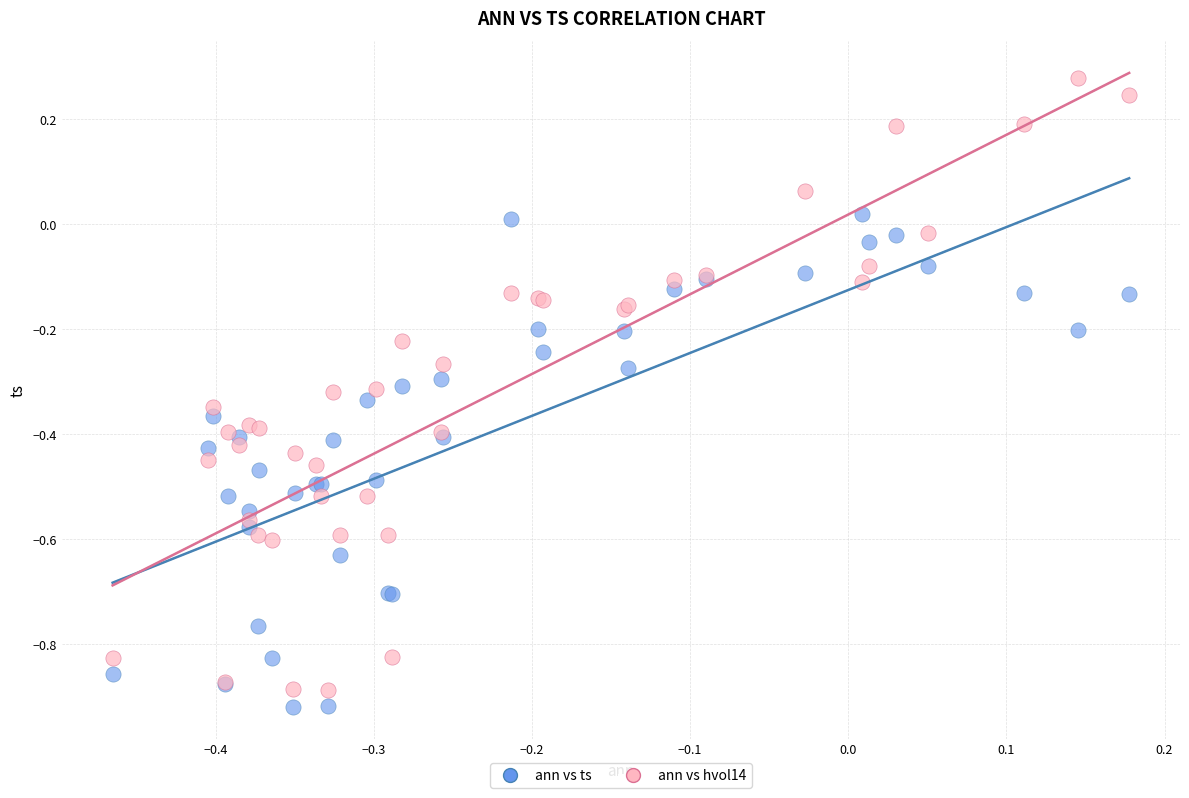

Which series contains the highest Y value?

ann vs hvol14